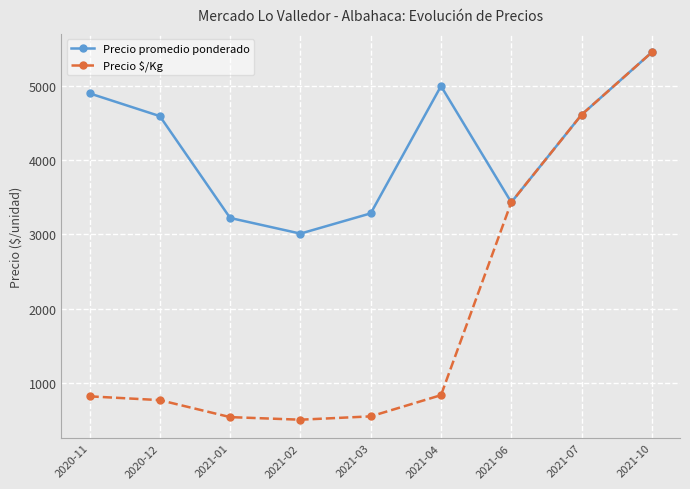

Which series has the largest range (max minus min)?

Precio $/Kg